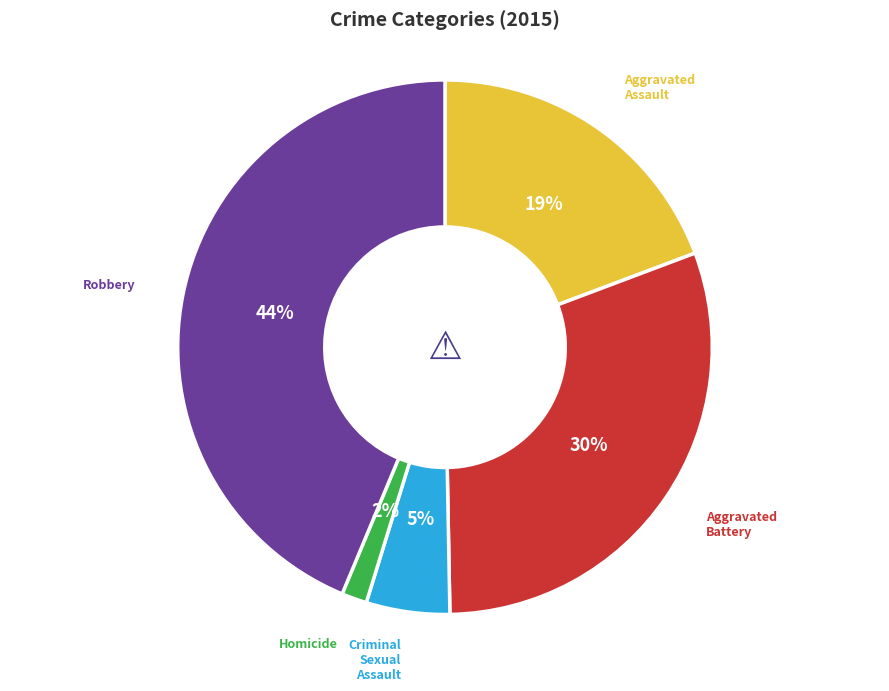

Rank the categories by value from lowest to highest.

Homicide, Criminal Sexual Assault, Aggravated Assault, Aggravated Battery, Robbery